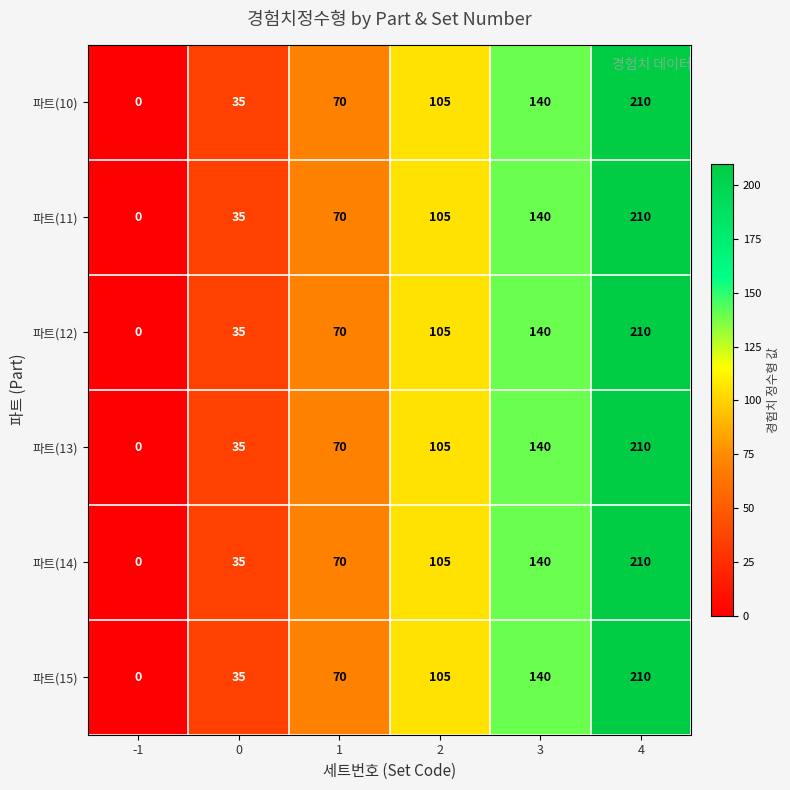

How many 파트(11) values are between 35 and 140?

4